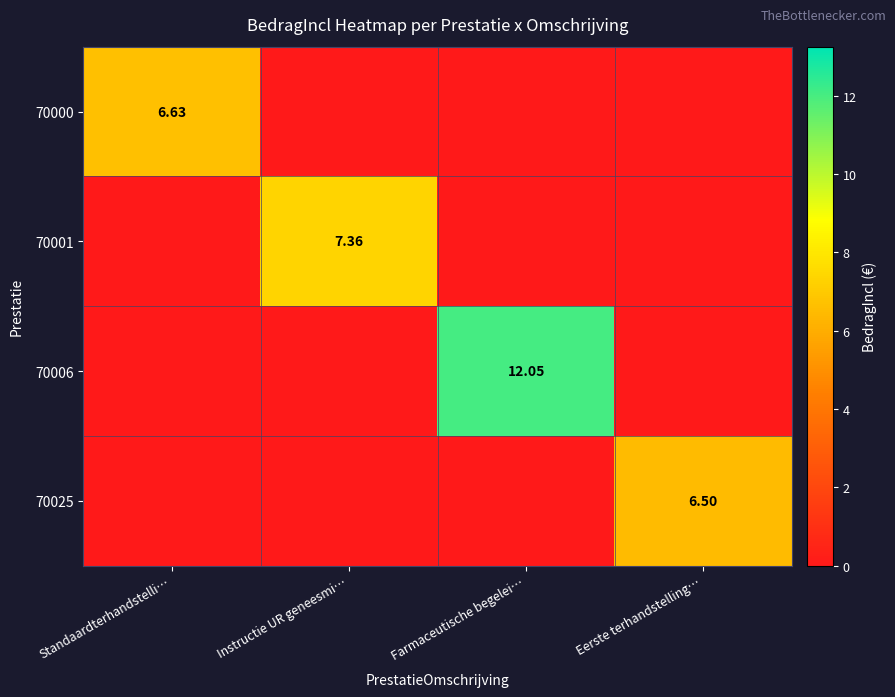

Is the value of 70000 at Standaardterhandstelli… greater than the value of 70006 at Farmaceutische begelei…?

No